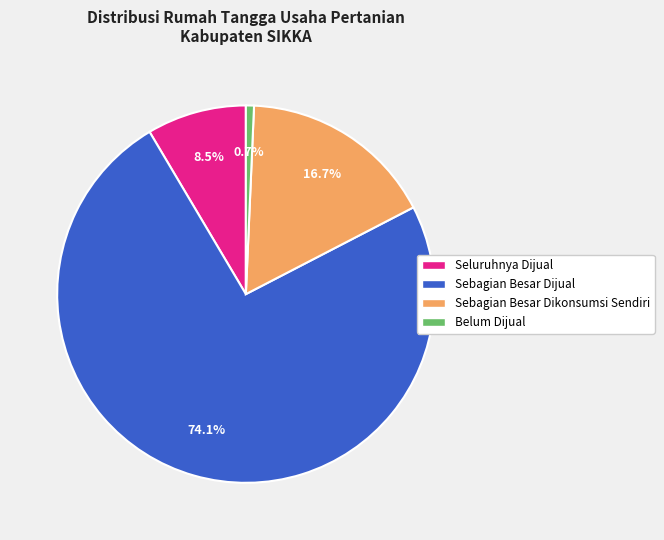

How many slices are in this pie chart?

4